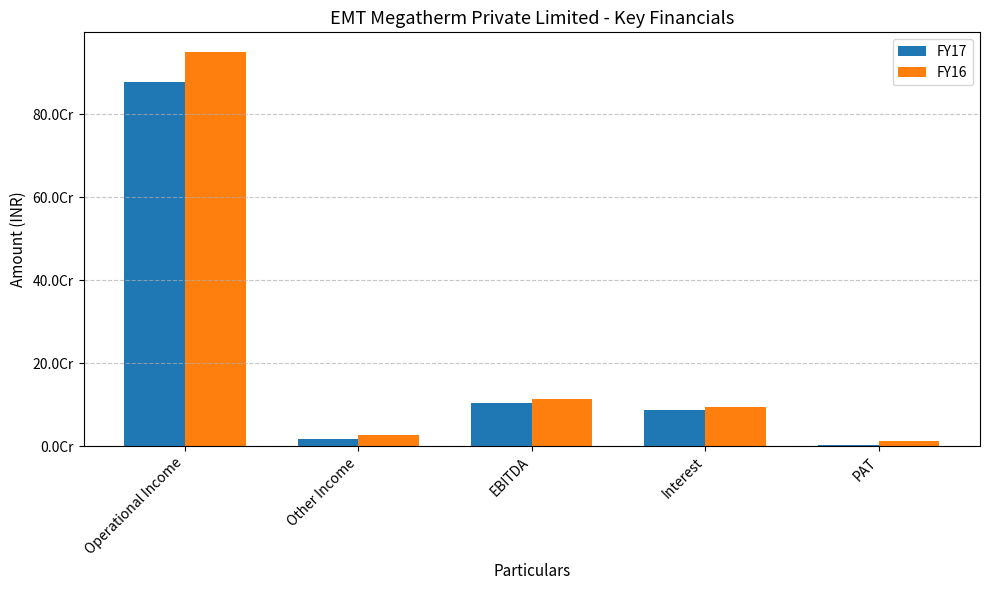

List the series in order of their peak value, highest first.

FY16, FY17